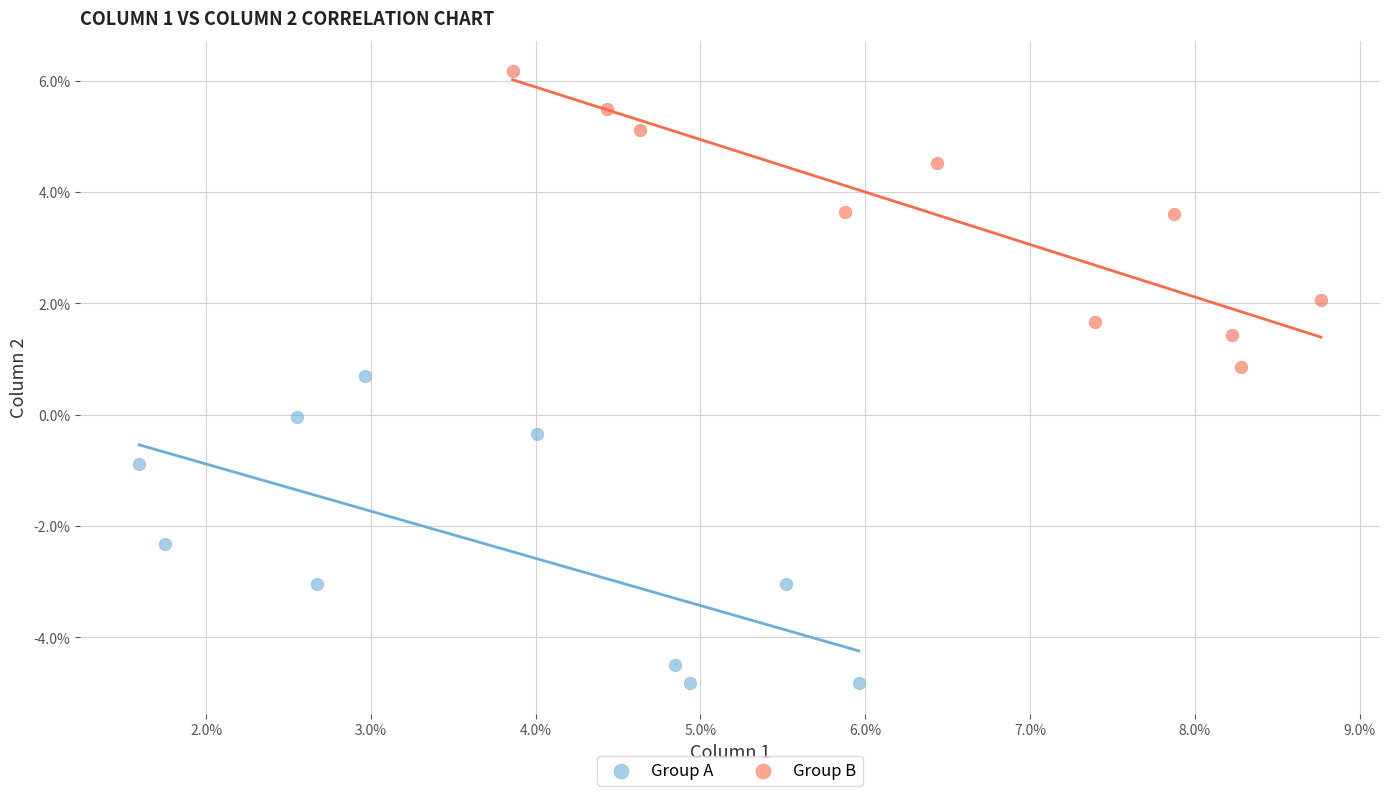

What are all the series names shown in the legend?

Group A, Group B